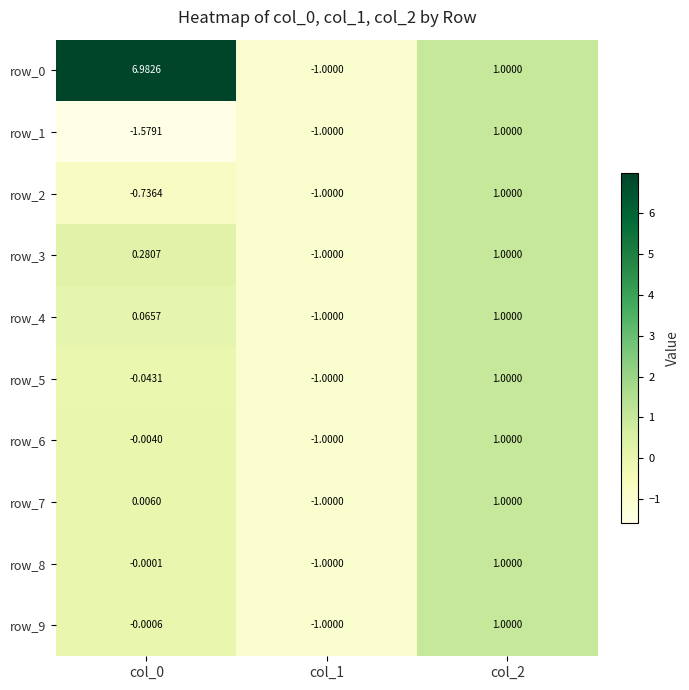

Between col_2 and col_1, which is larger?

col_2